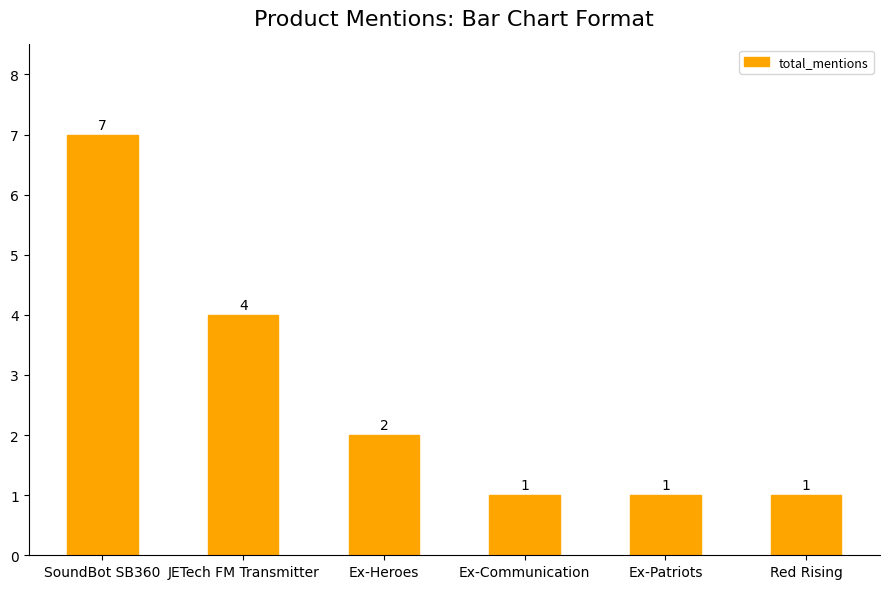

How many bars are there in total?

6